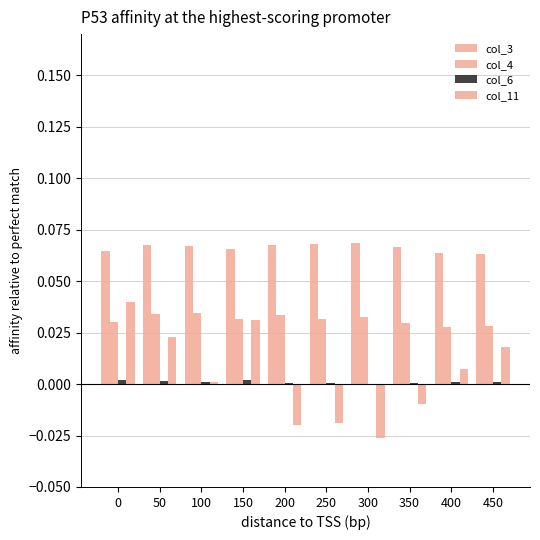

Between 50 and 300, which series saw the biggest shift?

col_11